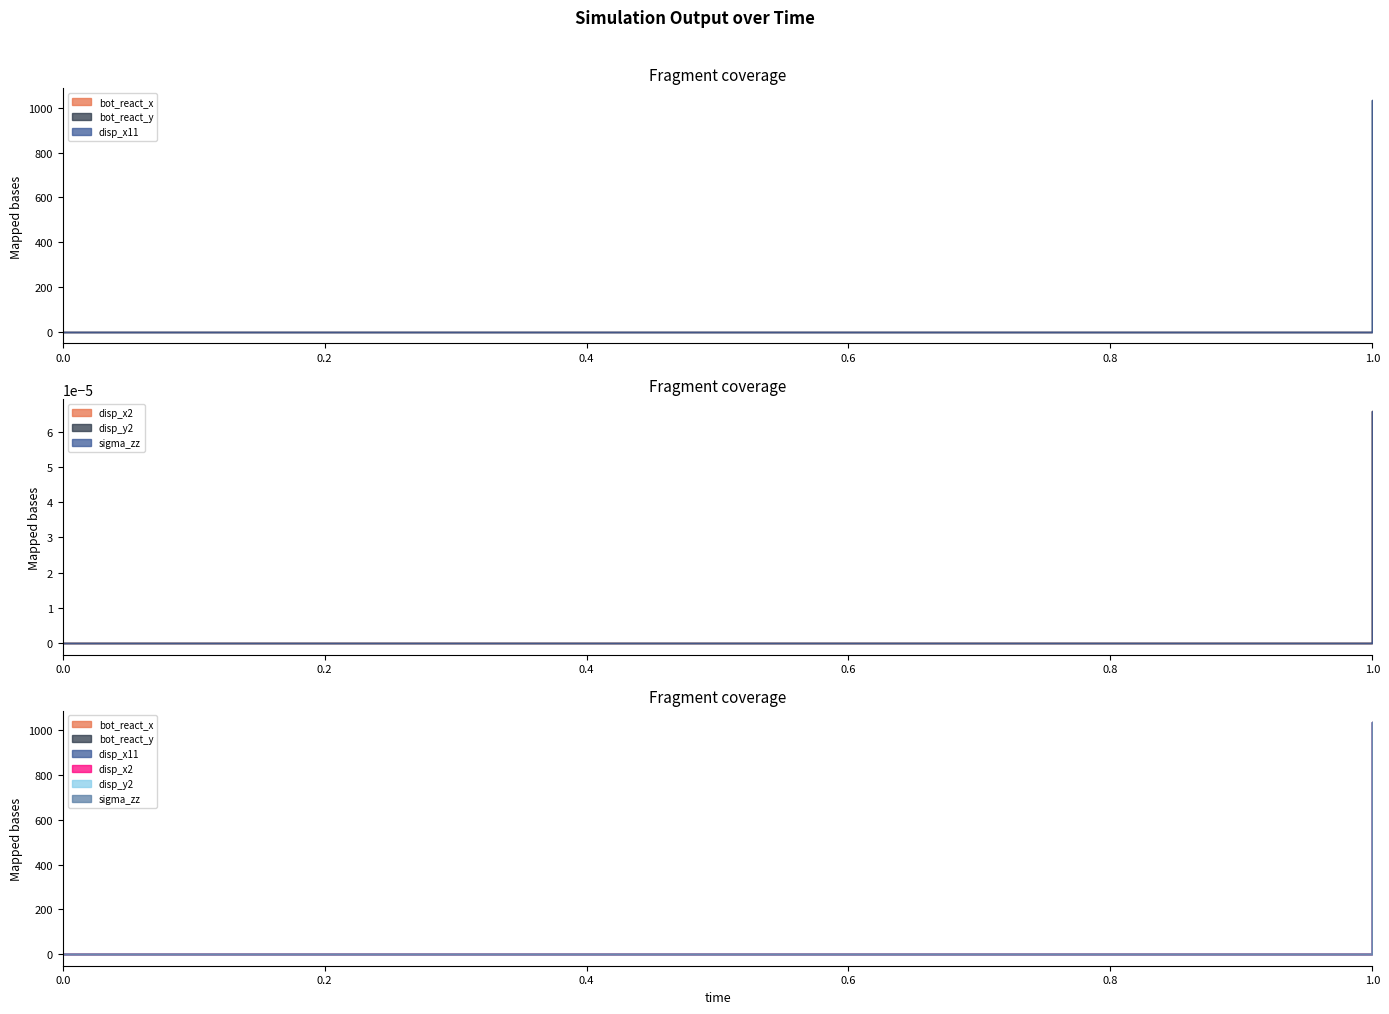

Rank the series at 0 from highest to lowest value.

bot_react_x, bot_react_y, disp_x11, disp_x2, disp_y2, sigma_zz